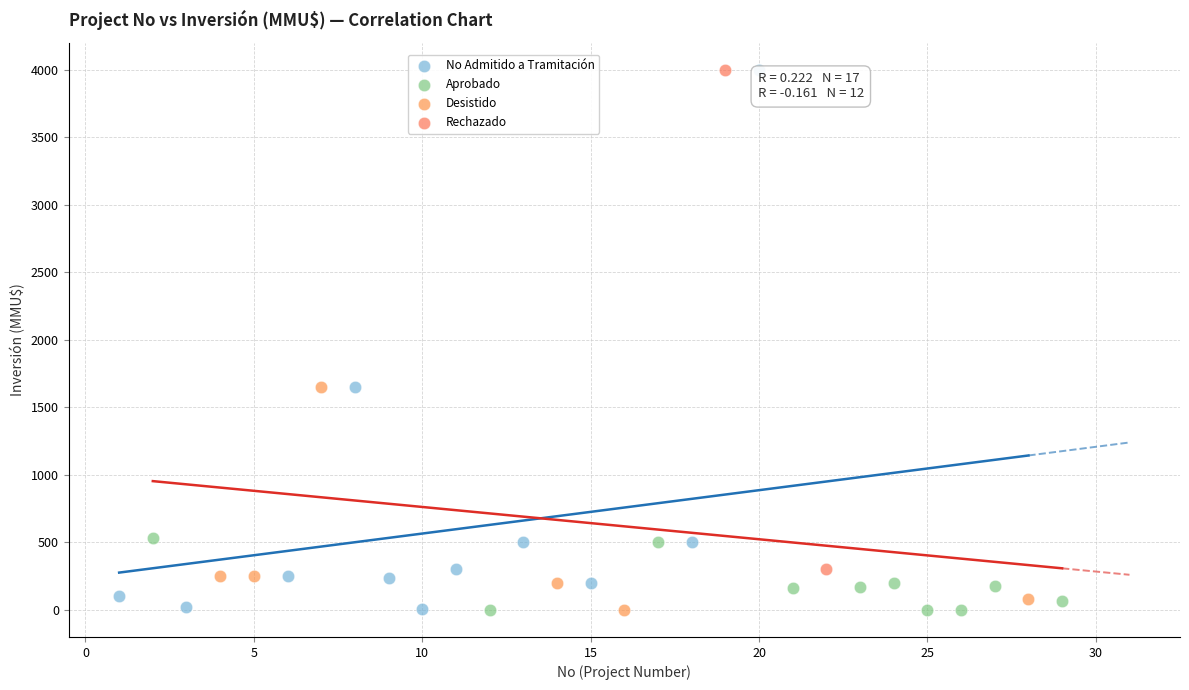

What are all the series names shown in the legend?

No Admitido a Tramitación, Aprobado, Desistido, Rechazado